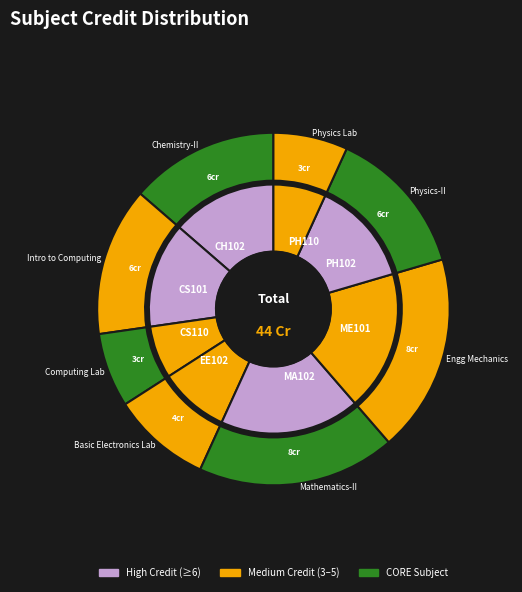

Is CS101 the majority of the pie?

No